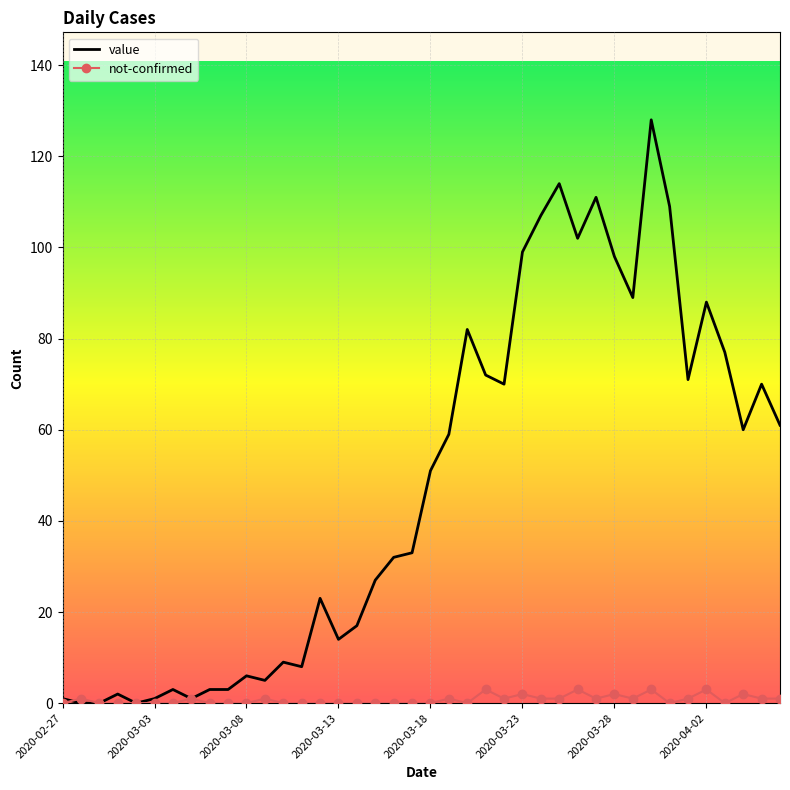

Reading left to right, list all the values displayed in this chart.

value: 1	0	0	2	0	1	3	1	3	3	6	5	9	8	23	14	17	27	32	33	51	59	82	72	70	99	107	114	102	111	98	89	128	109	71	88	77	60	70	61
not-confirmed: 0	1	0	0	0	0	0	1	0	0	0	1	0	0	0	0	0	0	0	0	0	1	0	3	1	2	1	1	3	1	2	1	3	0	1	3	0	2	1	1